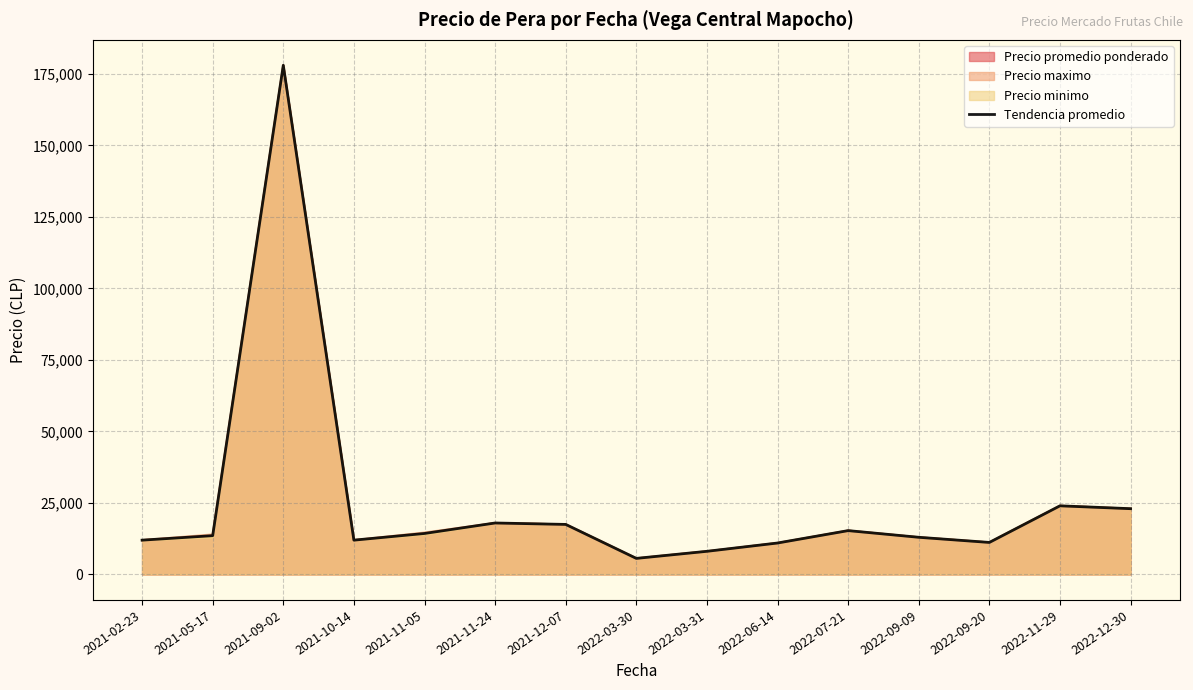

Does the chart display data point markers on the line(s)?

No